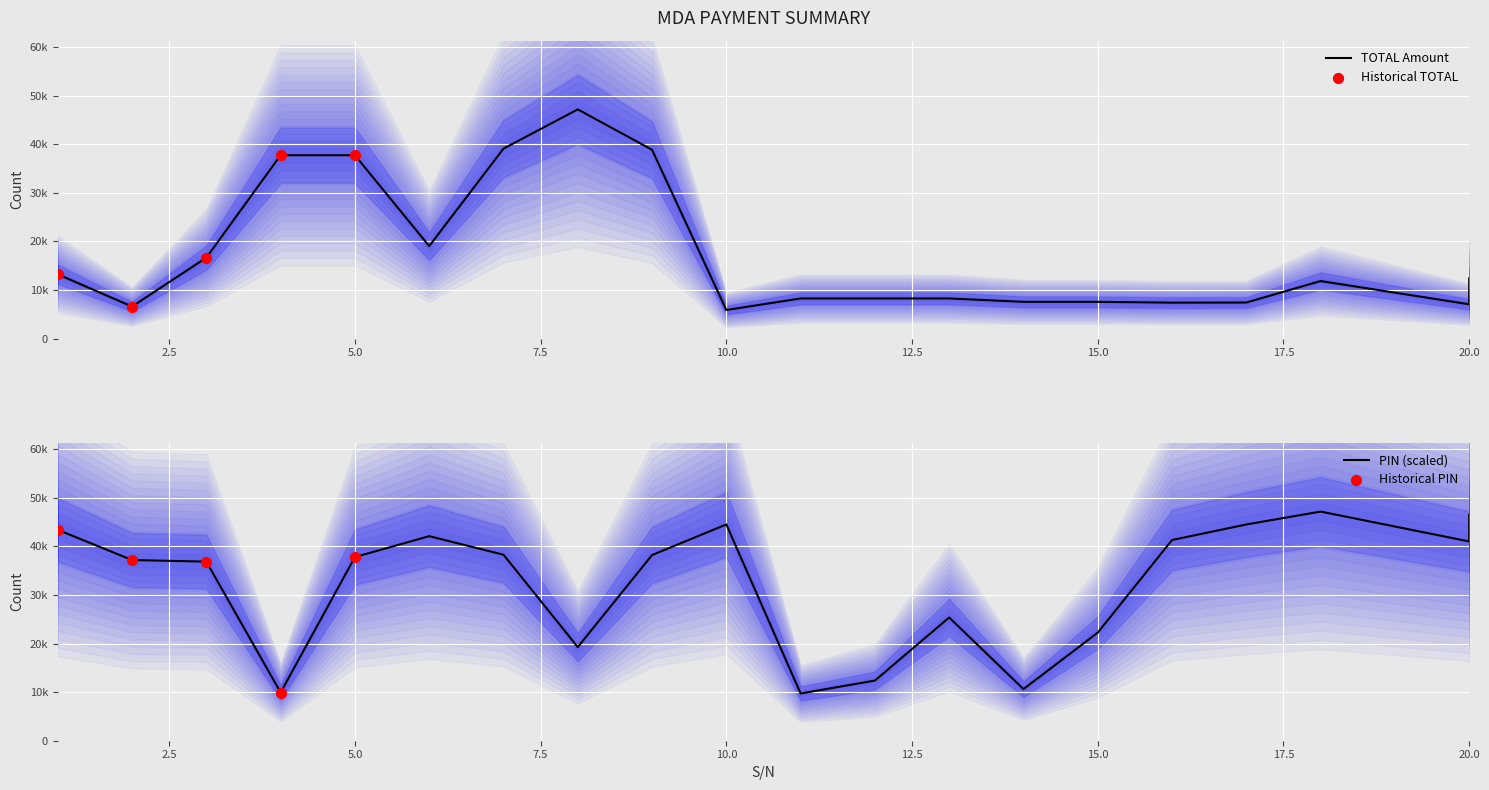

Which series has the widest spread of Y values?

TOTAL